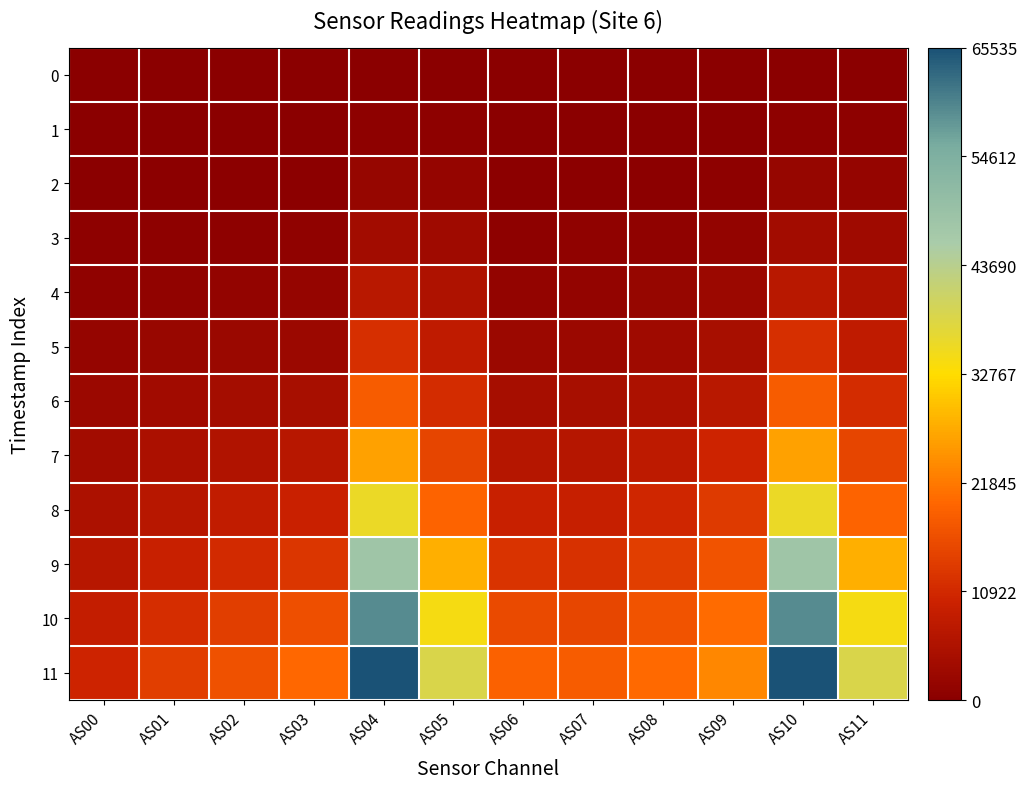

At which category does the chart reach its minimum across all series?

AS00